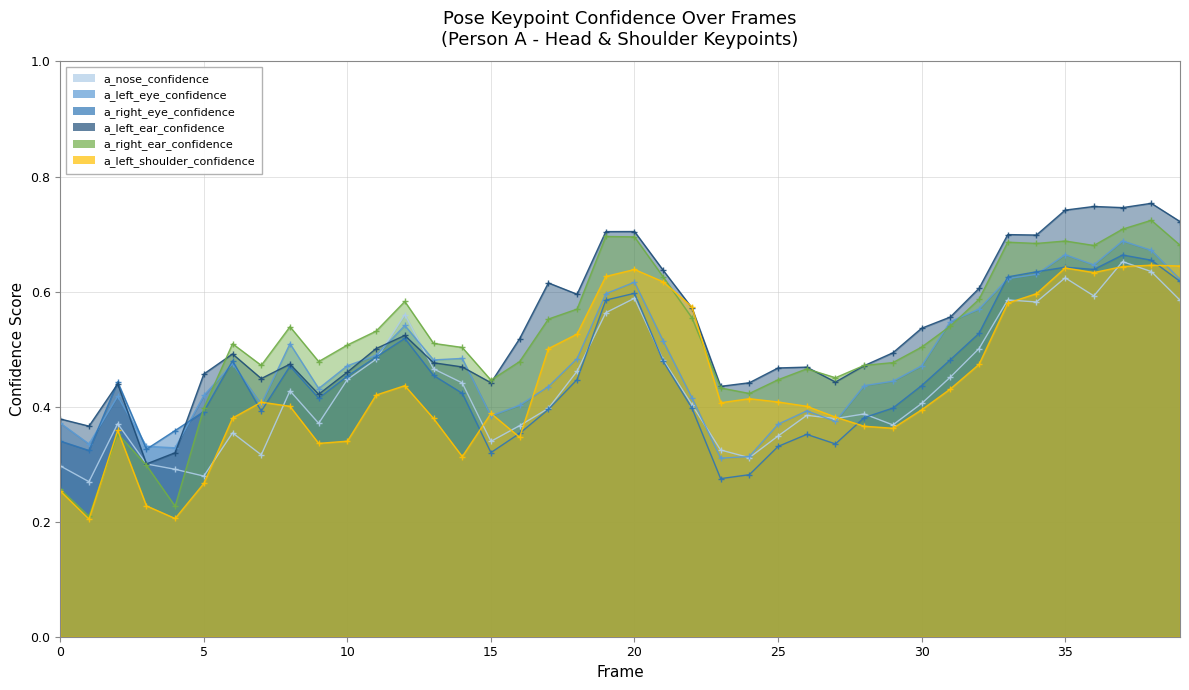

Rank the series at 25 from lowest to highest value.

a_right_eye_confidence, a_nose_confidence, a_left_eye_confidence, a_left_shoulder_confidence, a_right_ear_confidence, a_left_ear_confidence